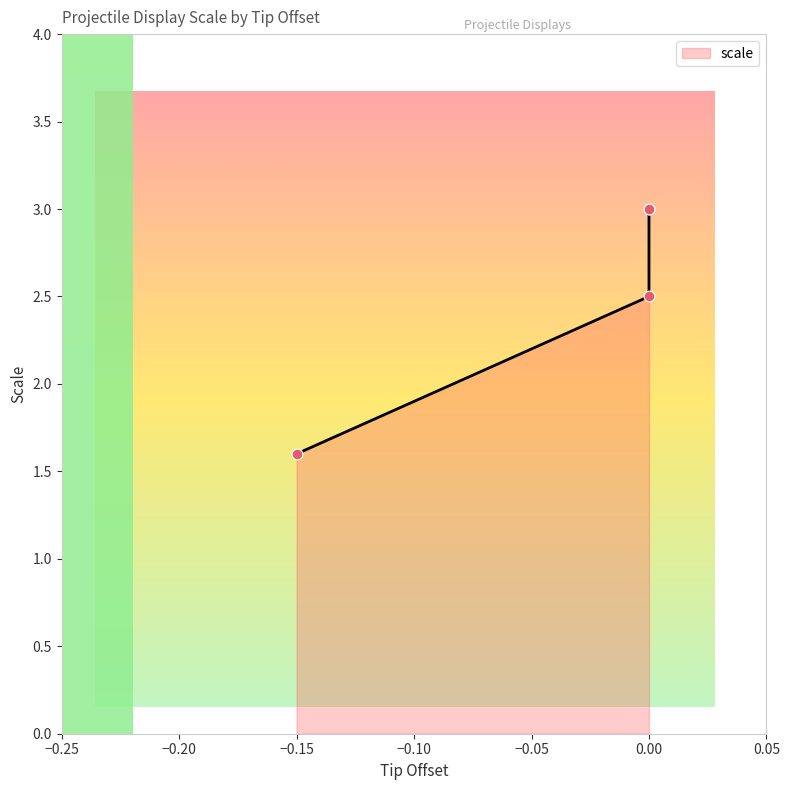

What is the change in value from −0.15 to 0.00?

+0.9